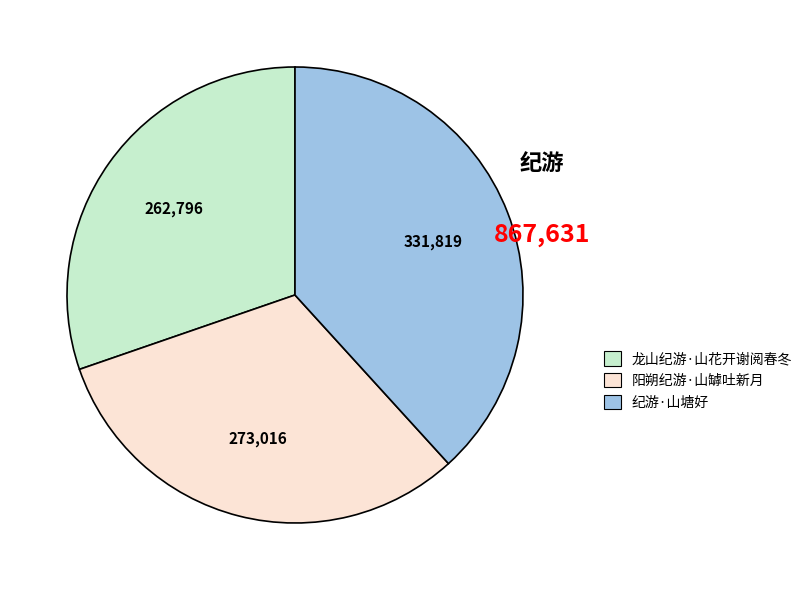

Between 阳朔纪游·山罅吐新月 and 纪游·山塘好, which is larger?

纪游·山塘好